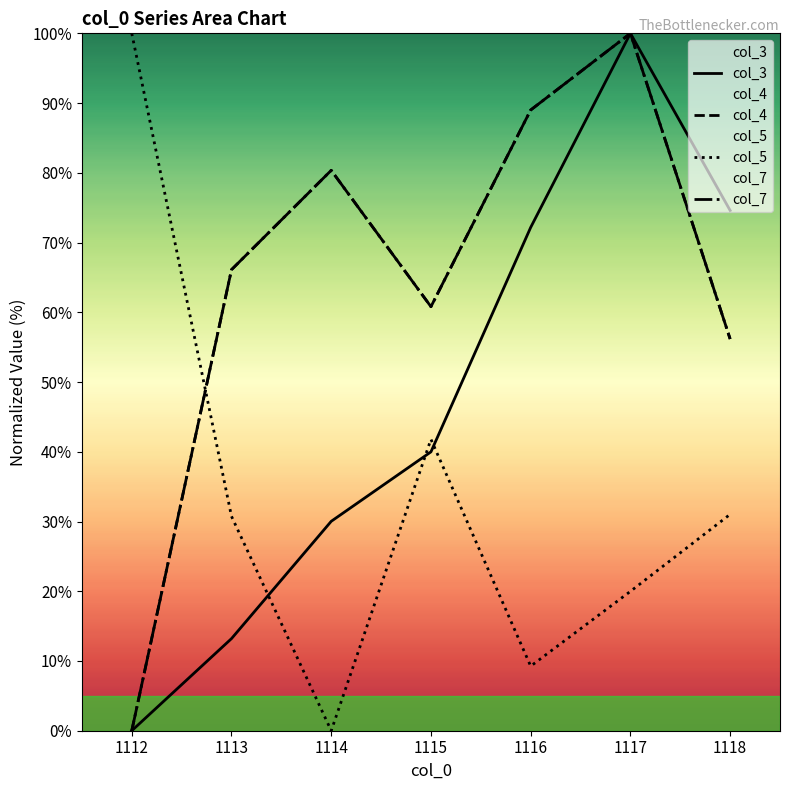

Rank the series by their maximum value, from lowest to highest.

col_3, col_4, col_5, col_7